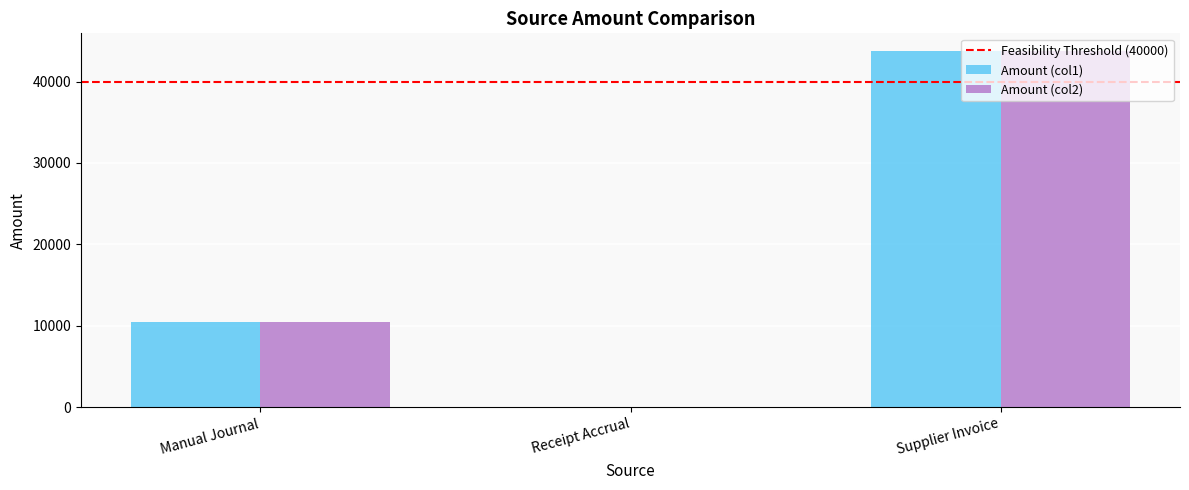

What is the greatest value displayed?

43740.0